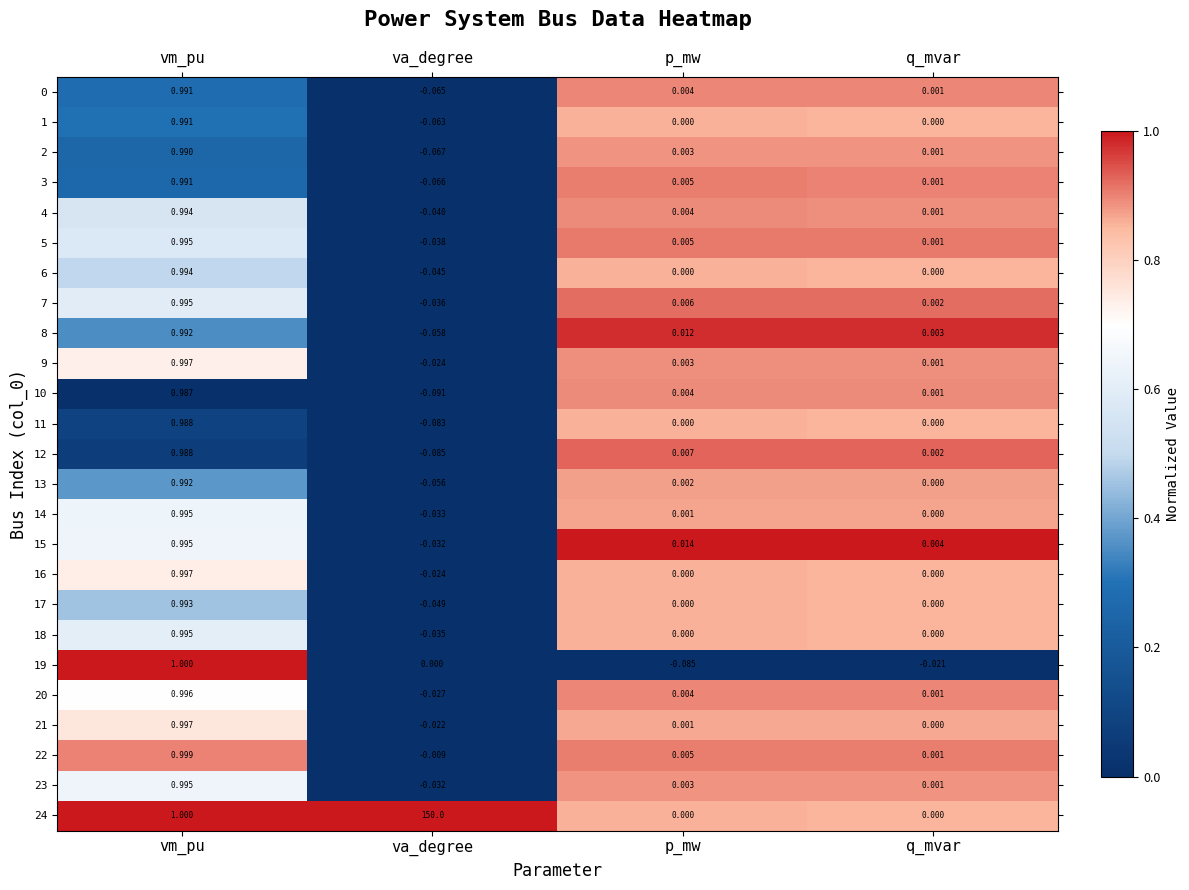

Is the value of 24 at q_mvar greater than the value of 15 at va_degree?

Yes